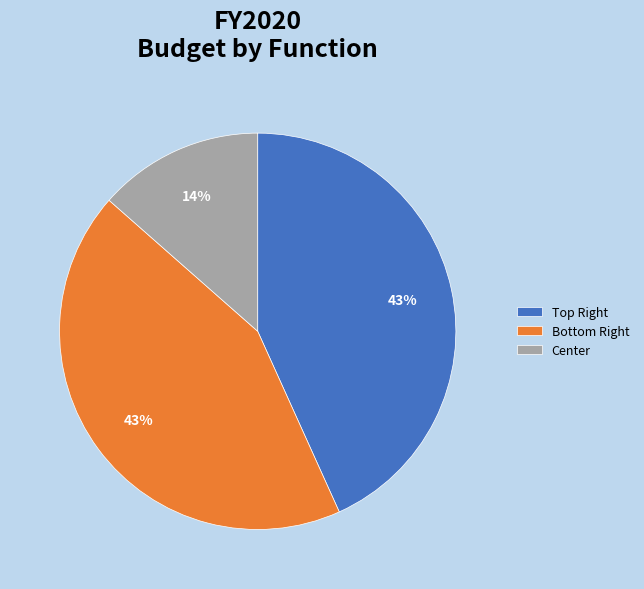

To the nearest percent, what is the average slice percentage?

33%